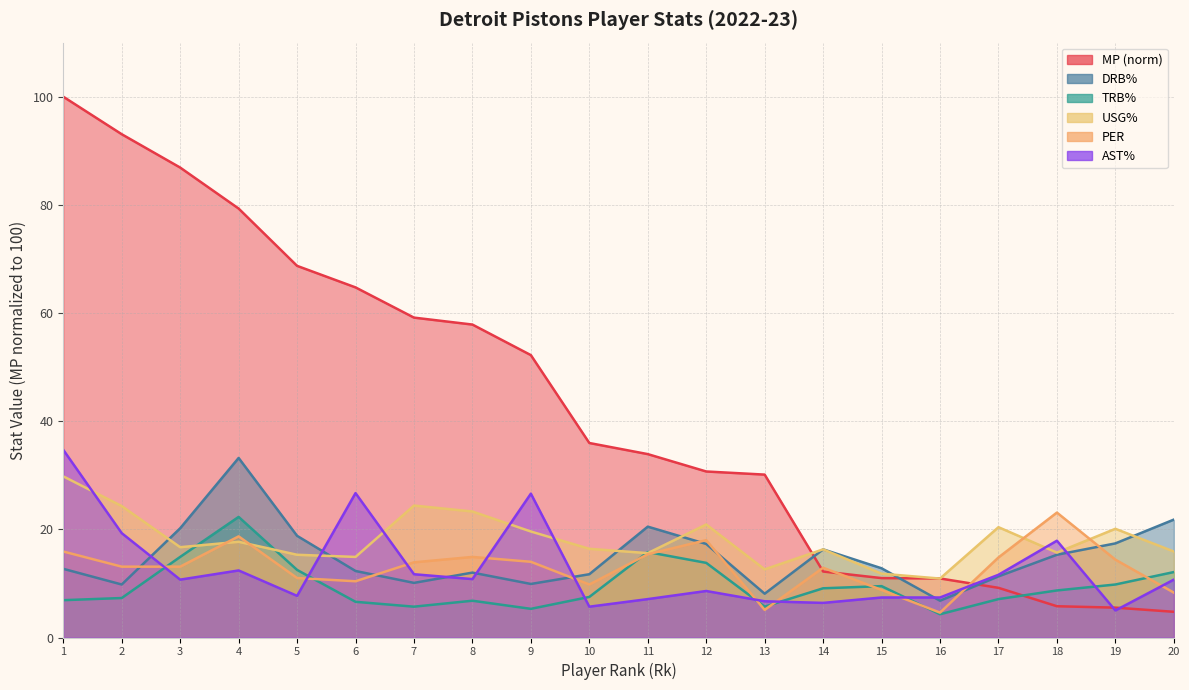

How many data points does each series have?

20